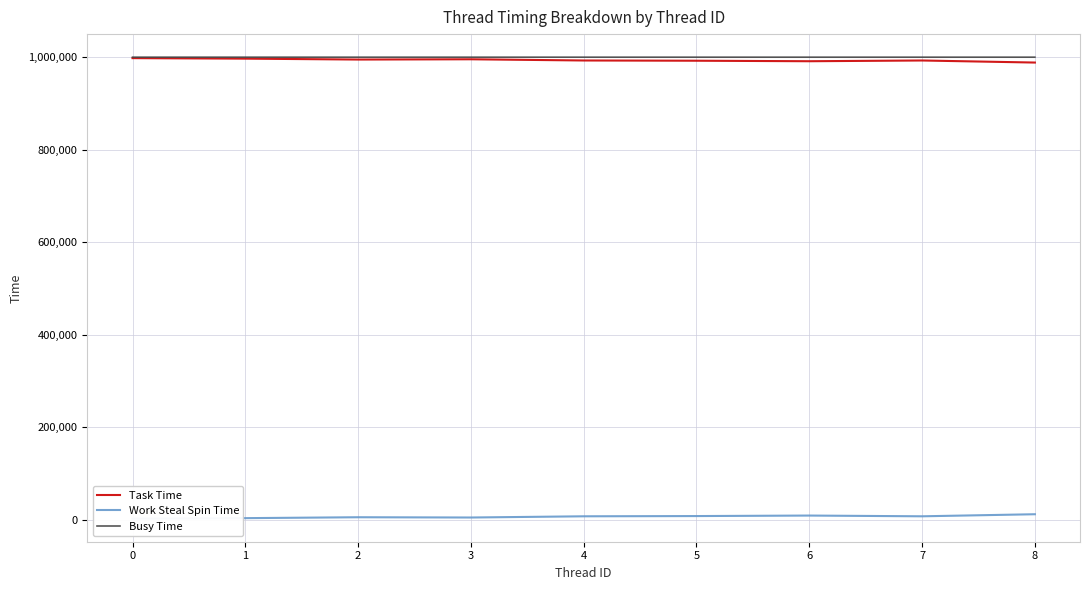

At 6, list the series in order from largest to smallest.

Busy Time, Task Time, Work Steal Spin Time